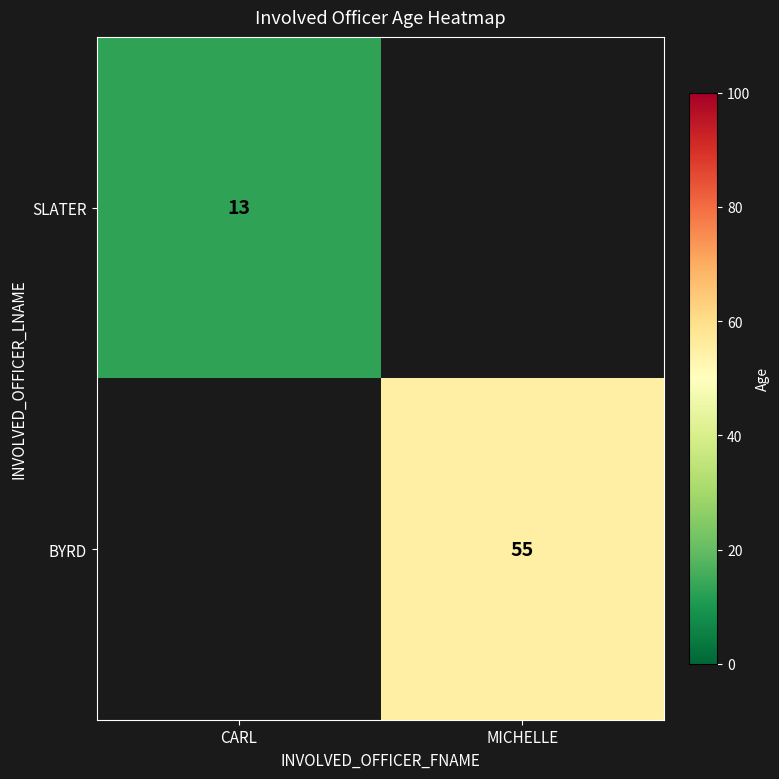

The BYRD series shows 55 at MICHELLE. True or false?

True